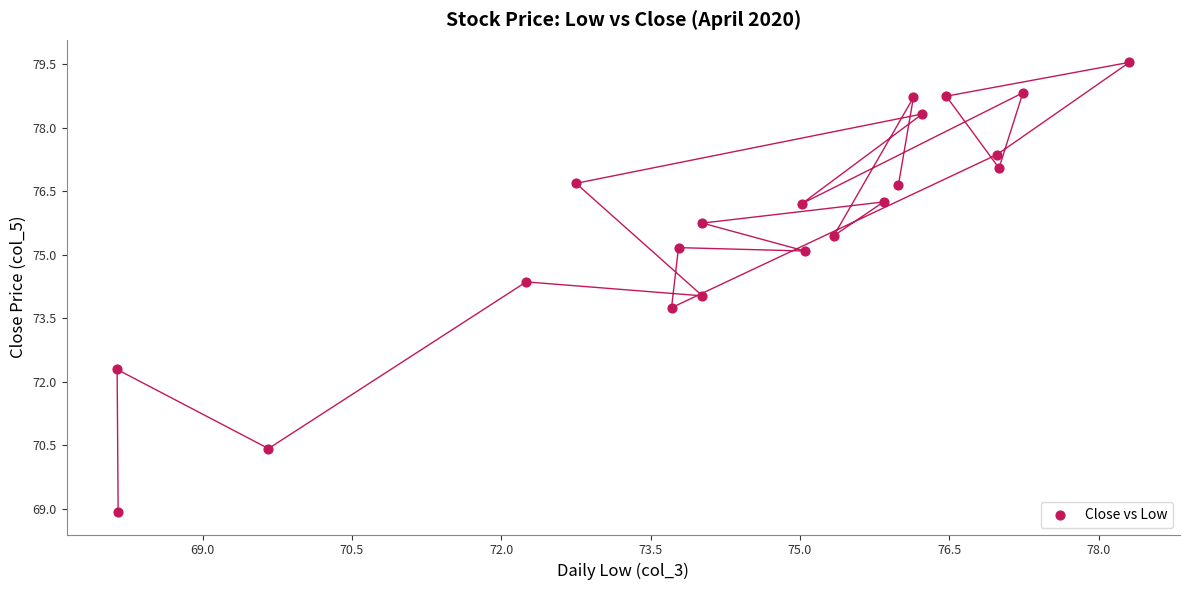

What is the range of Y values (max minus min)?

10.6